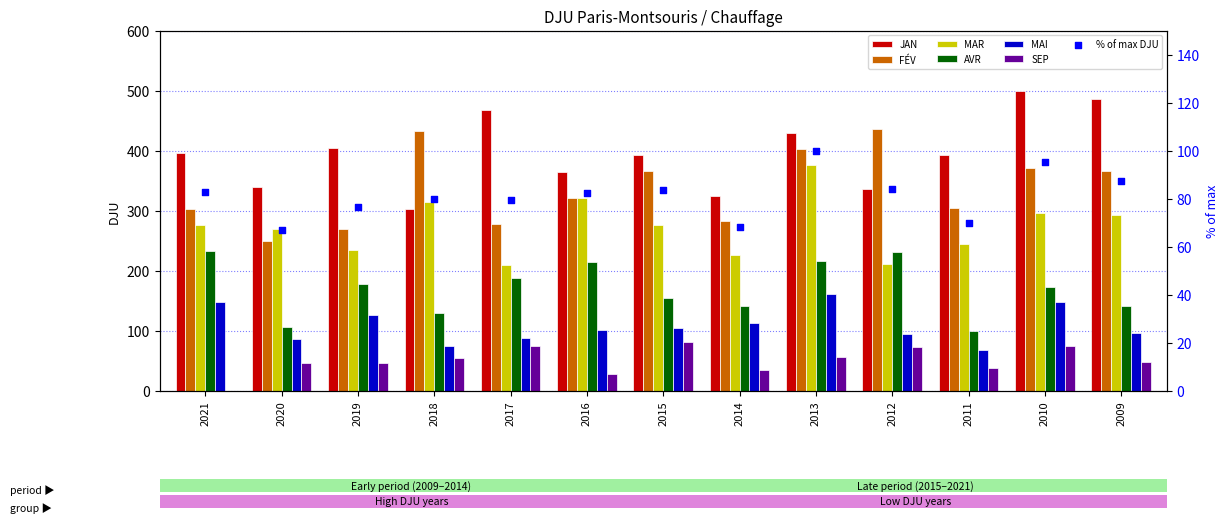

Which series reaches the maximum Y coordinate?

JAN